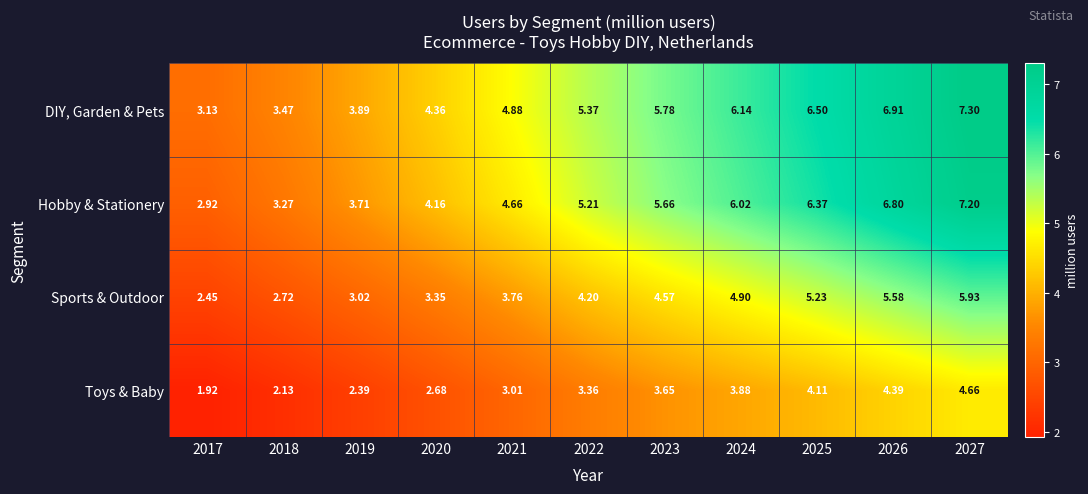

Which series has the largest total across all categories?

DIY, Garden & Pets